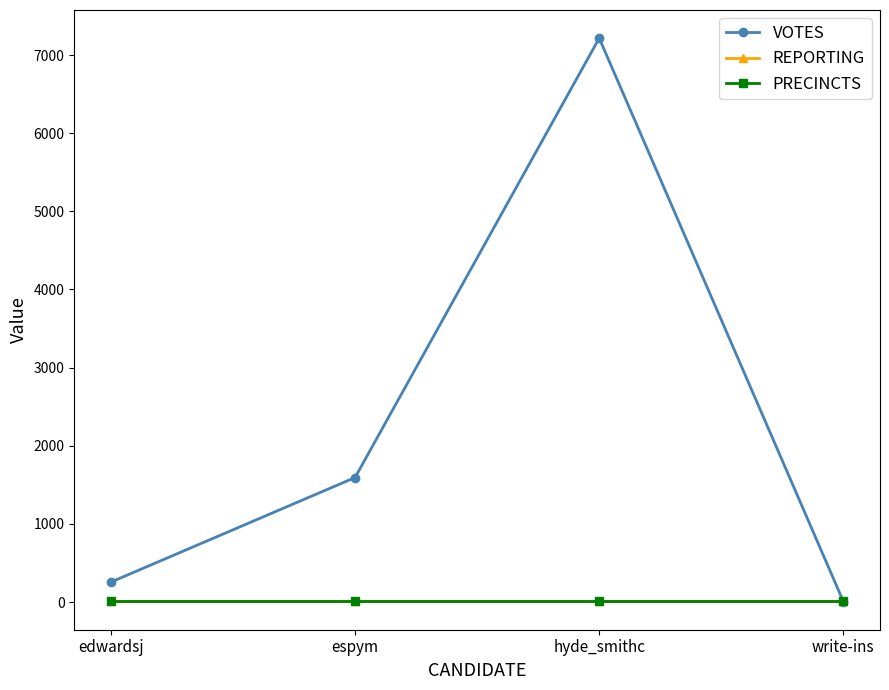

Is this an area chart (filled region under the line)?

No